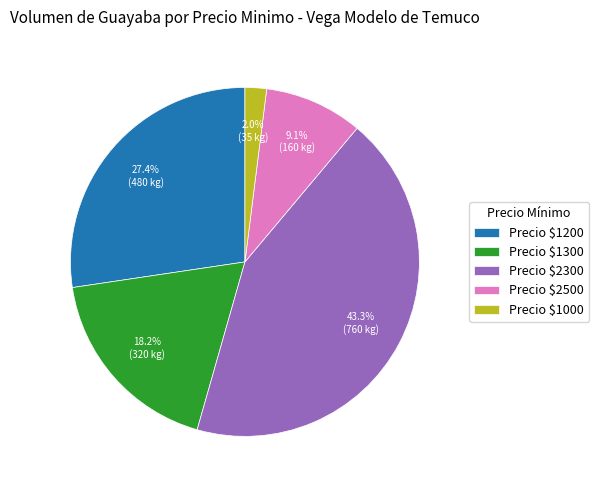

What percentage is NOT represented by Precio $2300?

56.7%